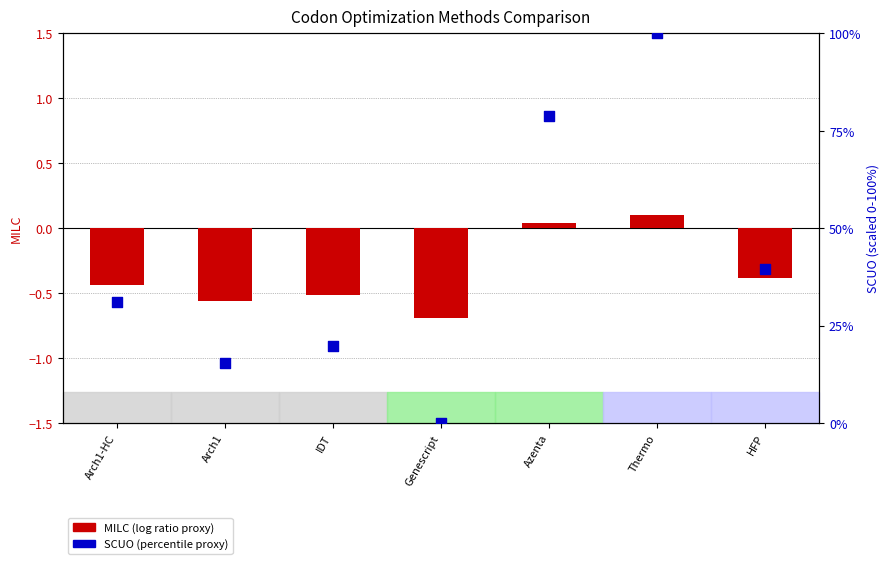

Is the value of MILC (log ratio proxy) at HFP greater than the value of SCUO (percentile proxy) at Arch1?

No